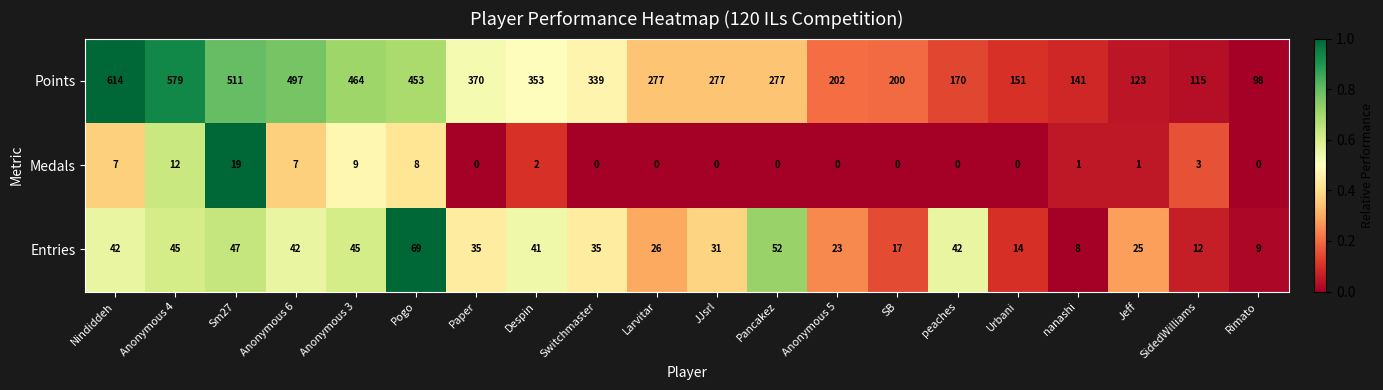

At which category does the chart reach its peak across all series?

Nindiddeh